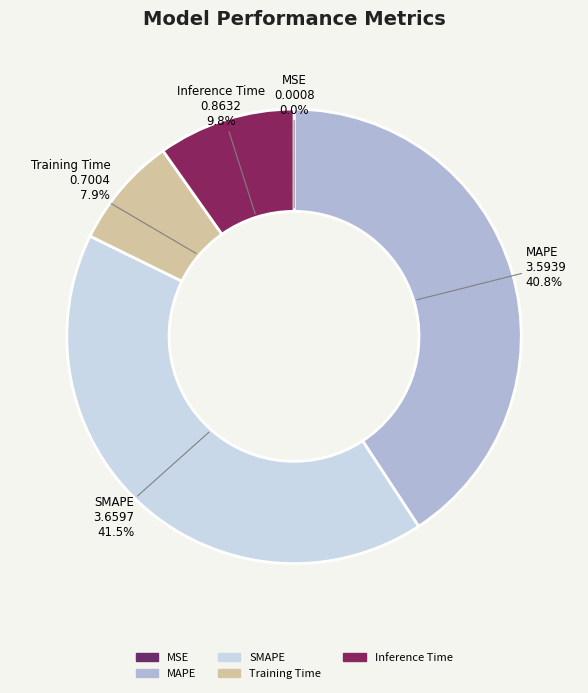

True or false: Training Time accounts for 1% of the total.

False